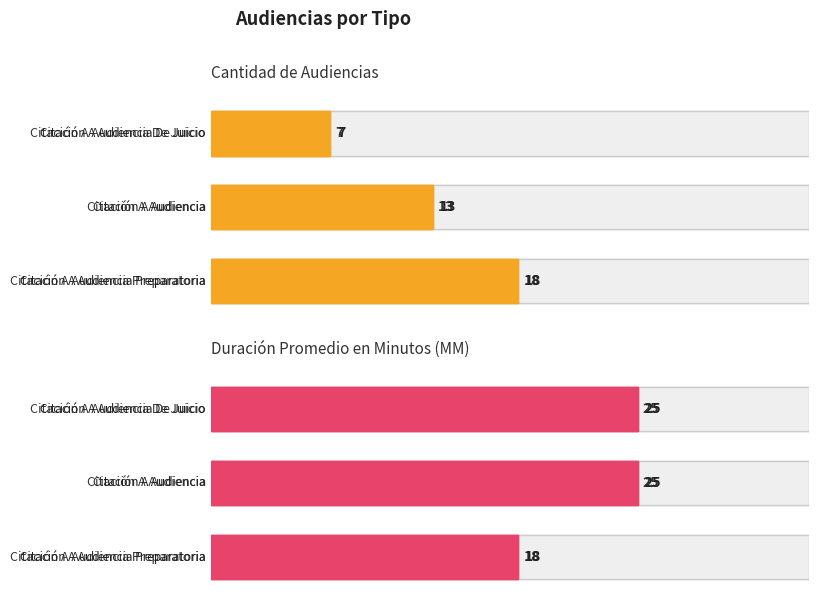

Reading left to right, transcribe all the data shown in this chart.

Cantidad de Audiencias: Citación A Audiencia Preparatoria=18	Citación A Audiencia=13	Citación A Audiencia De Juicio=7
Duración Promedio en Minutos (MM): Citación A Audiencia Preparatoria=18	Citación A Audiencia=25	Citación A Audiencia De Juicio=25